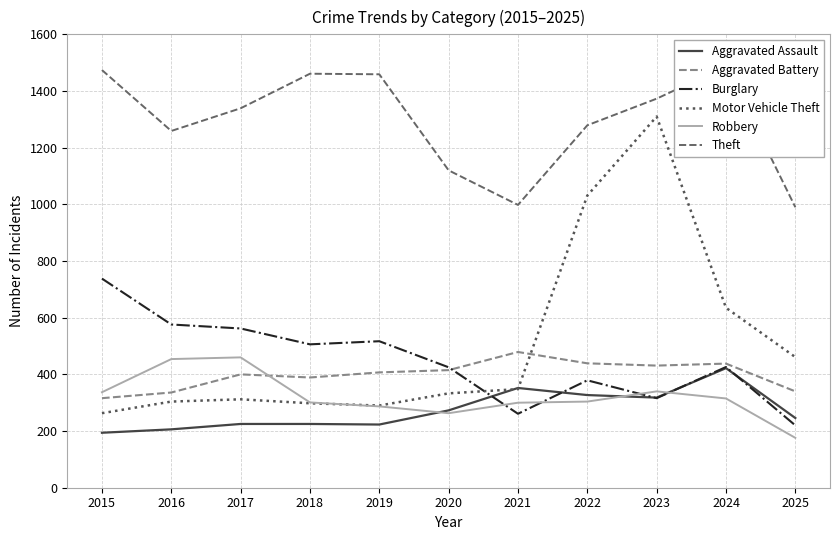

Which has a higher value, 2018 or 2015?

2018